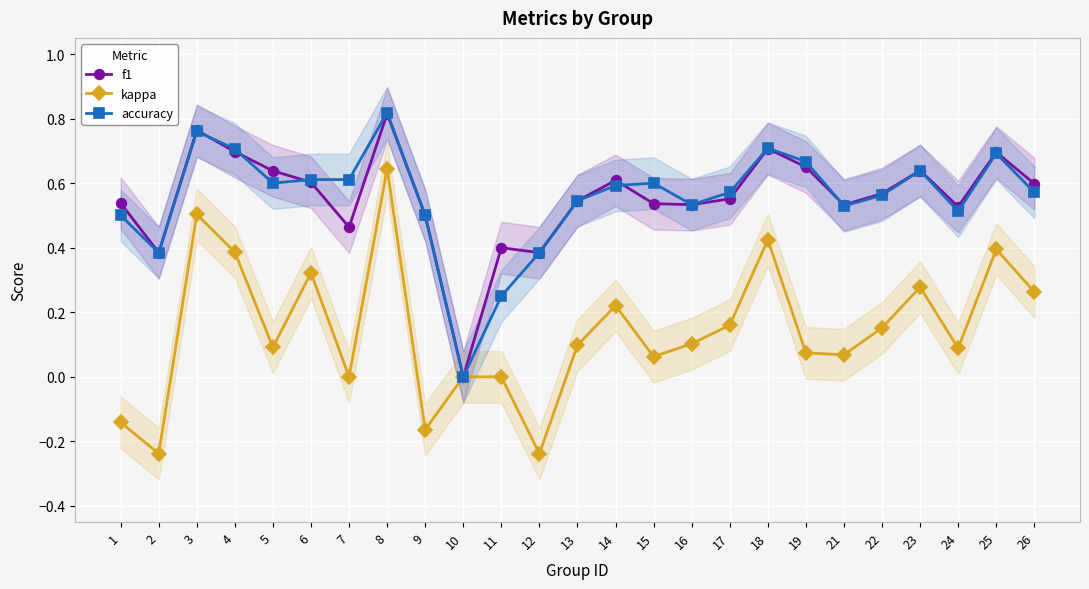

What is the average value of the f1 series?

0.6